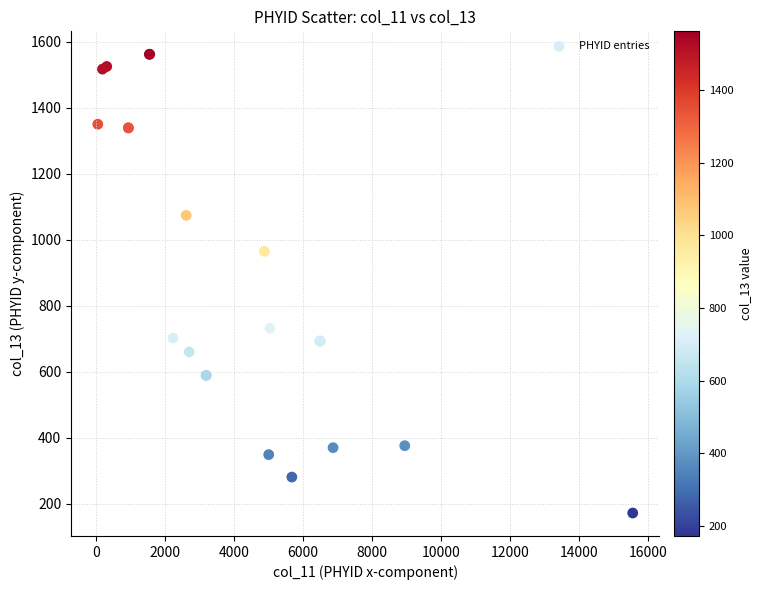

What Y value in the scatter plot is closest to 867?

965